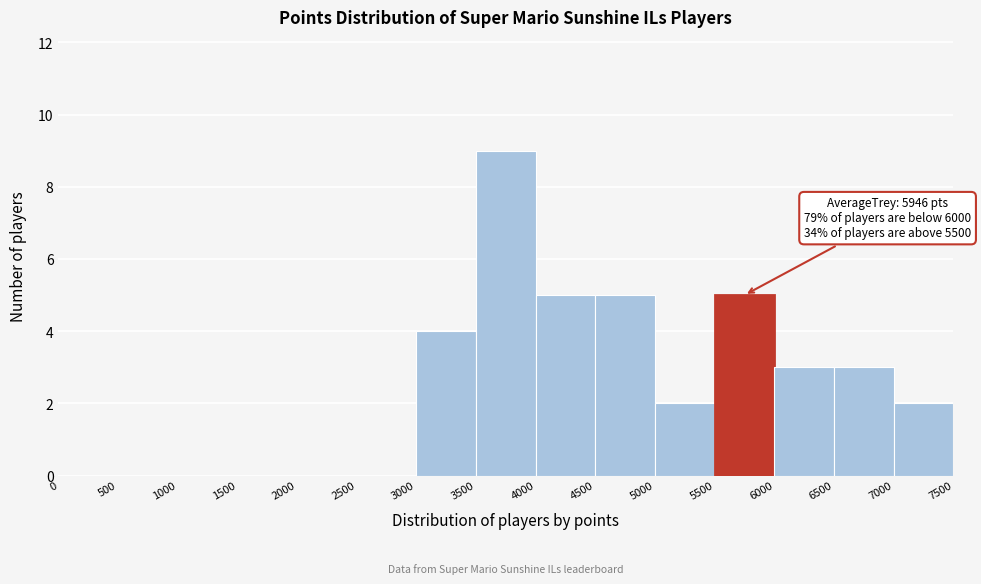

Over which range of the x-axis is the bar tallest?

3500 to 4000